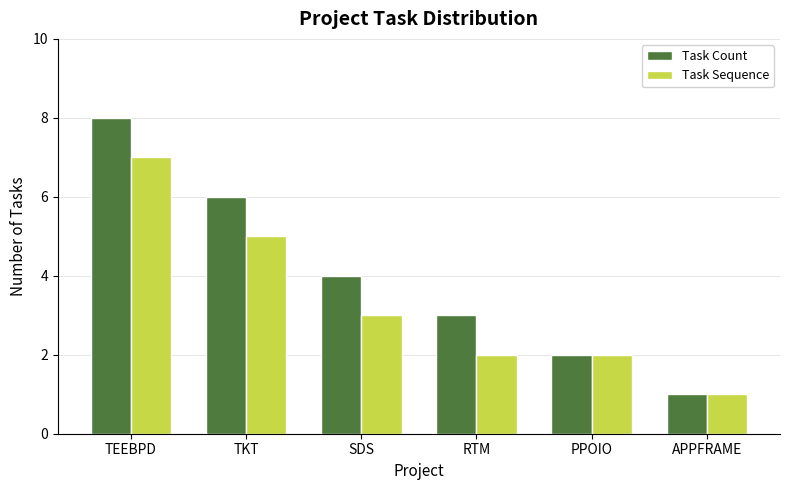

What is the lowest value of the Task Count series?

1